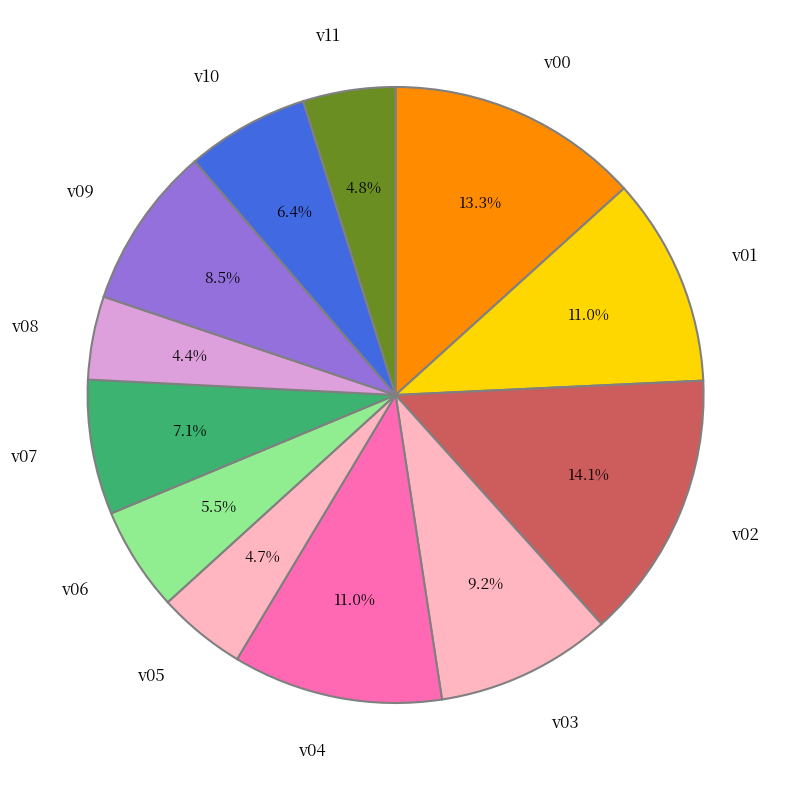

Does v08 account for over 50% of the chart?

No